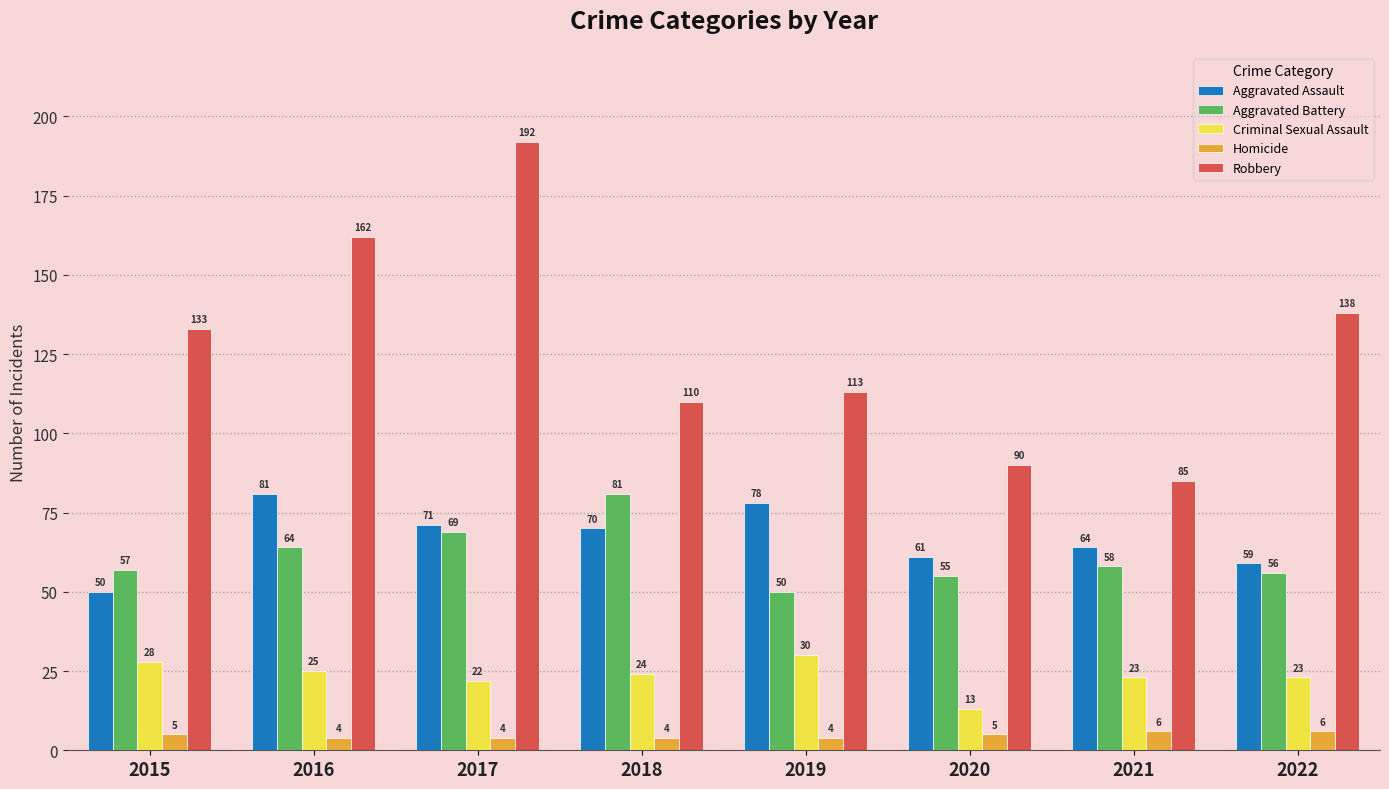

Reading left to right, transcribe all the data shown in this chart.

Aggravated Assault: 50	81	71	70	78	61	64	59
Aggravated Battery: 57	64	69	81	50	55	58	56
Criminal Sexual Assault: 28	25	22	24	30	13	23	23
Homicide: 5	4	4	4	4	5	6	6
Robbery: 133	162	192	110	113	90	85	138